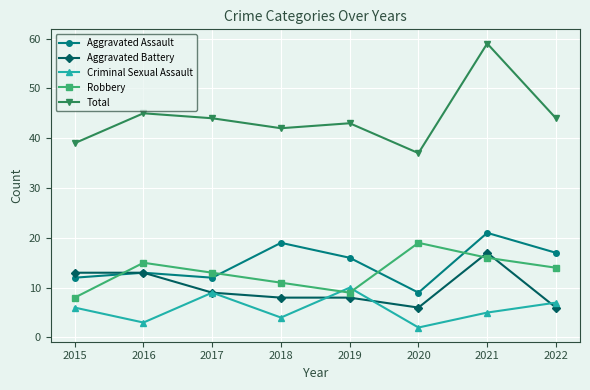

Which series has the largest total across all categories?

Total